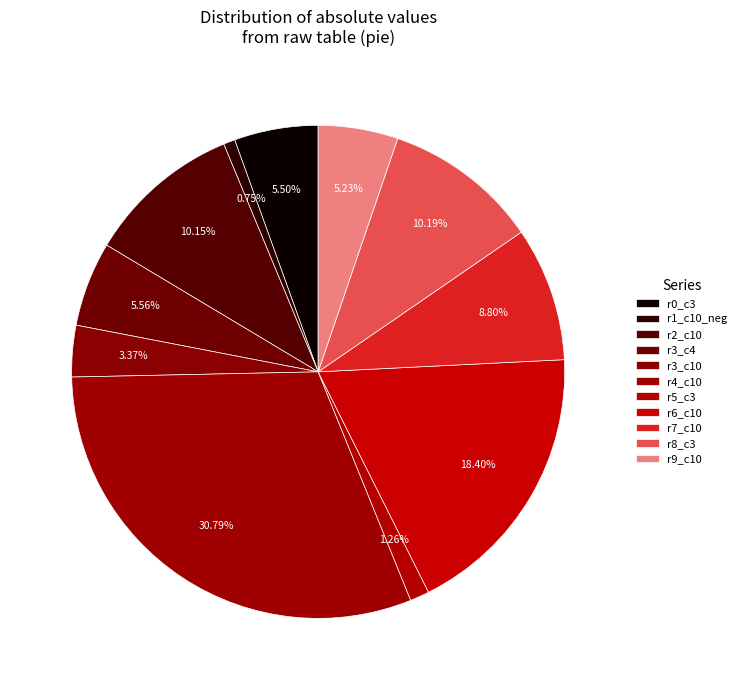

Which slice is the smallest?

r1_c10_neg